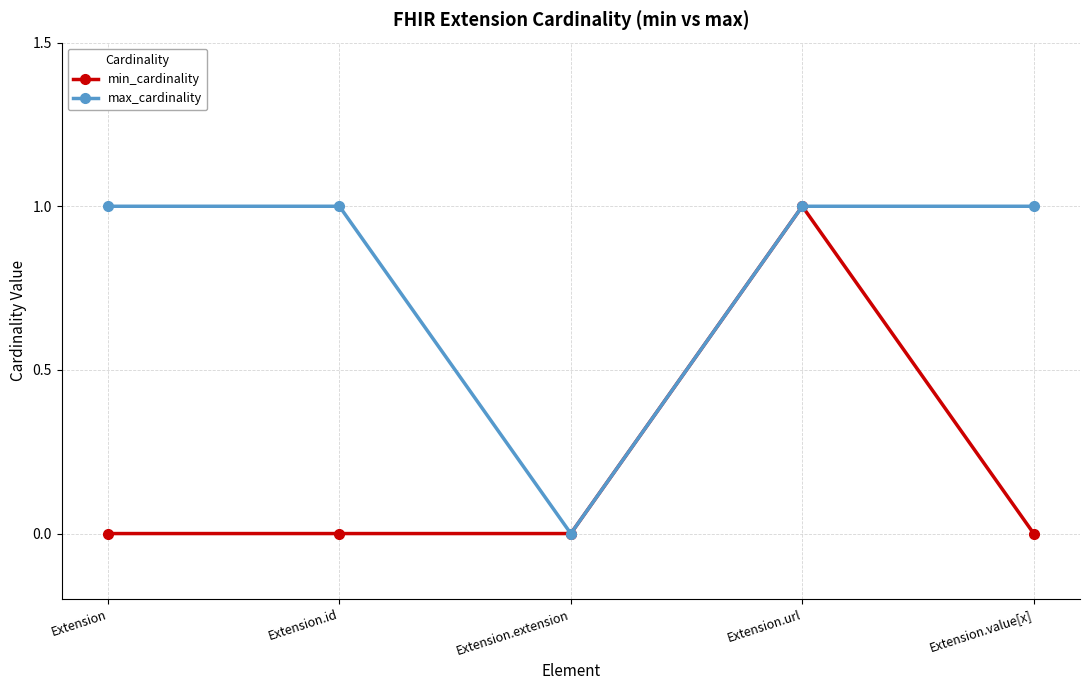

Does the chart have visible grid lines?

Yes